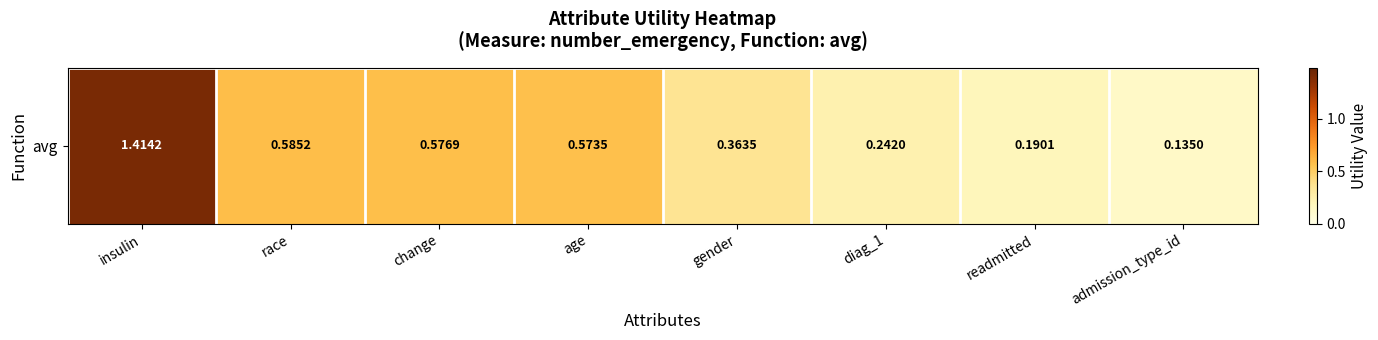

What is the change in value from insulin to readmitted?

-1.2